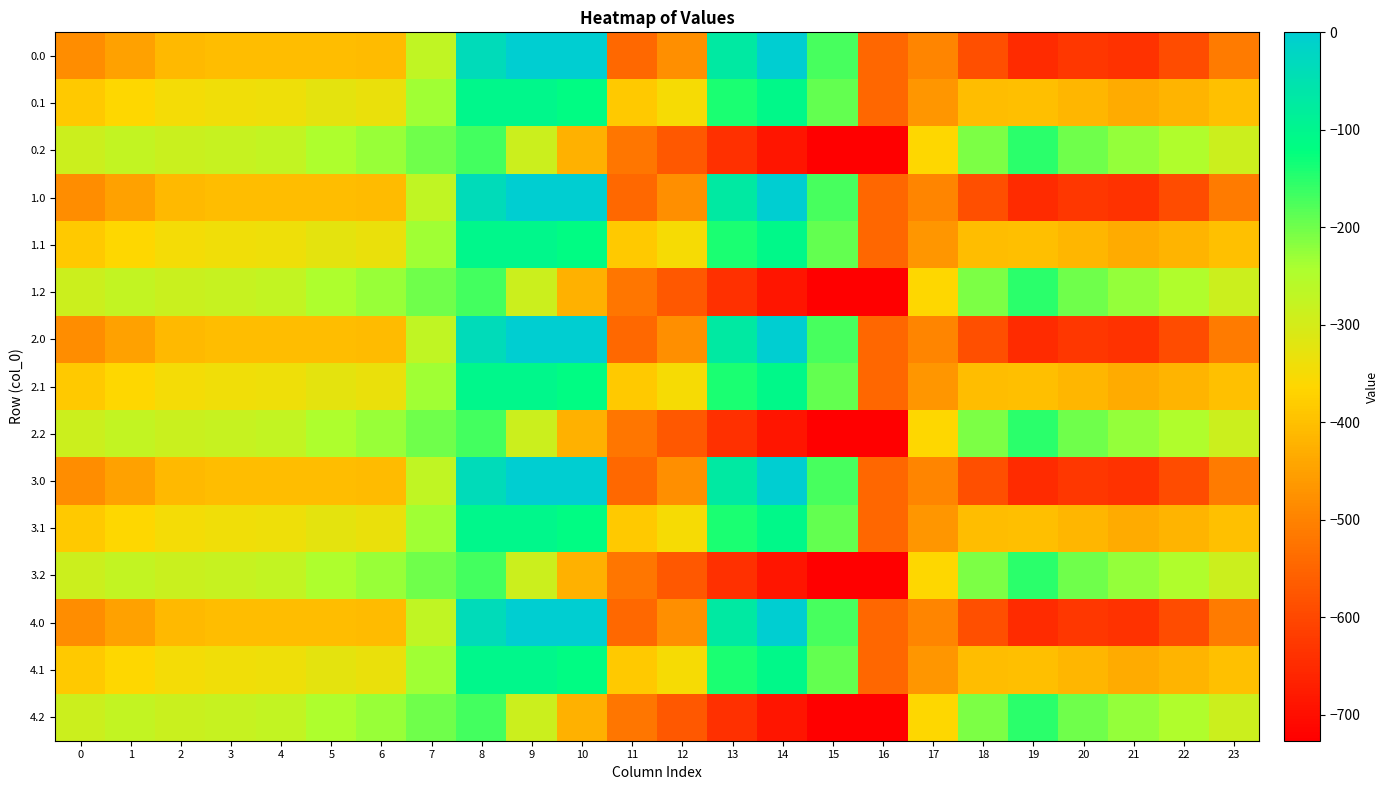

At 2, list the series in order from largest to smallest.

0.2, 1.2, 2.2, 3.2, 4.2, 0.1, 1.1, 2.1, 3.1, 4.1, 0.0, 1.0, 2.0, 3.0, 4.0